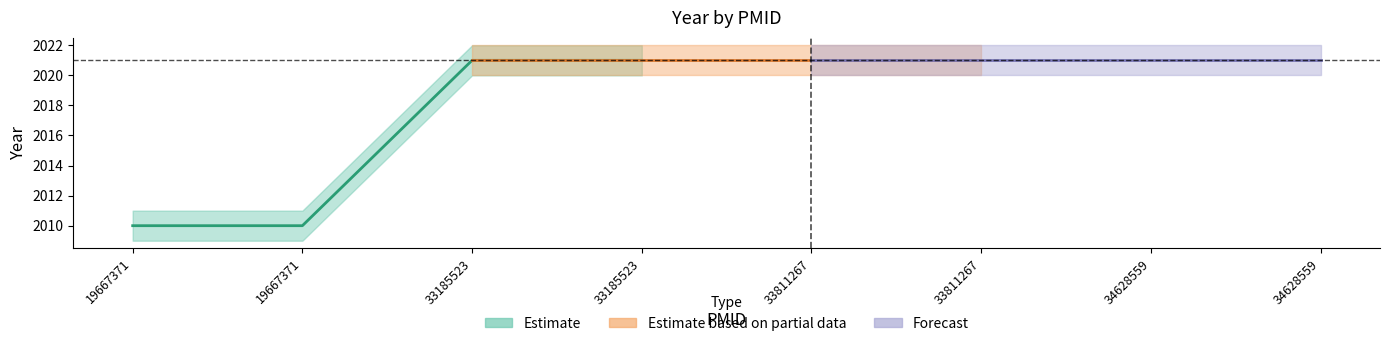

True or false: Estimate based on partial data and Forecast intersect in this chart.

False